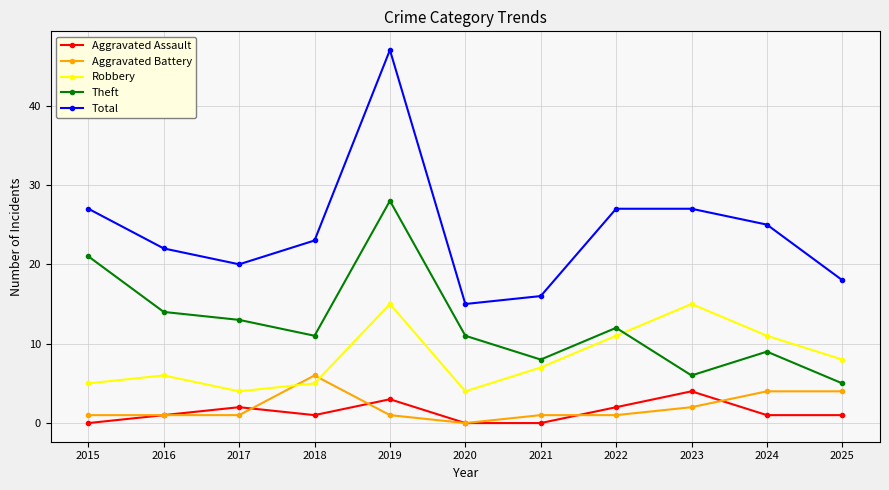

True or false: Theft has a value of 16 at 2022.

False